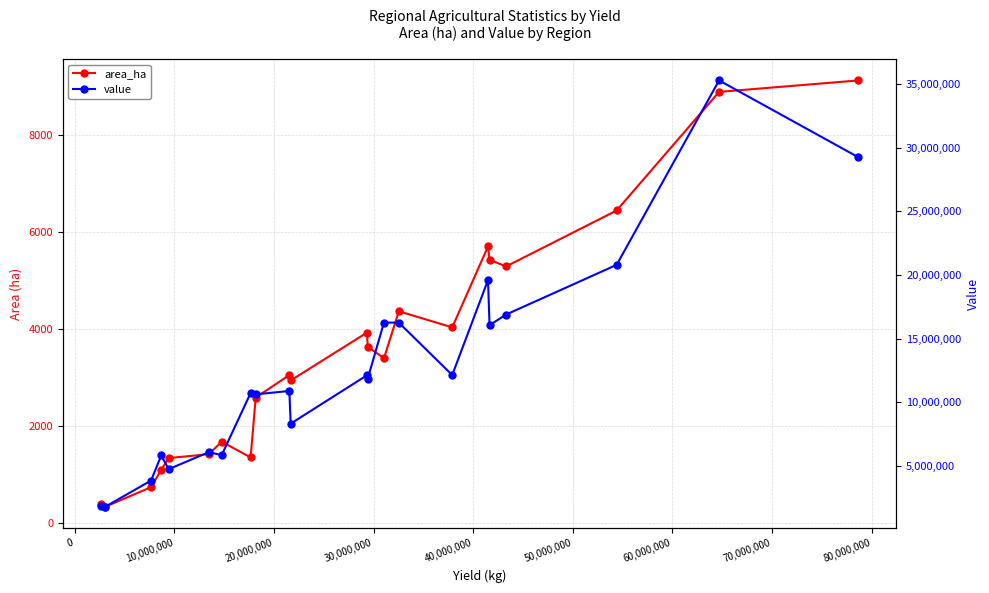

What are all the series names shown in the legend?

area_ha, value